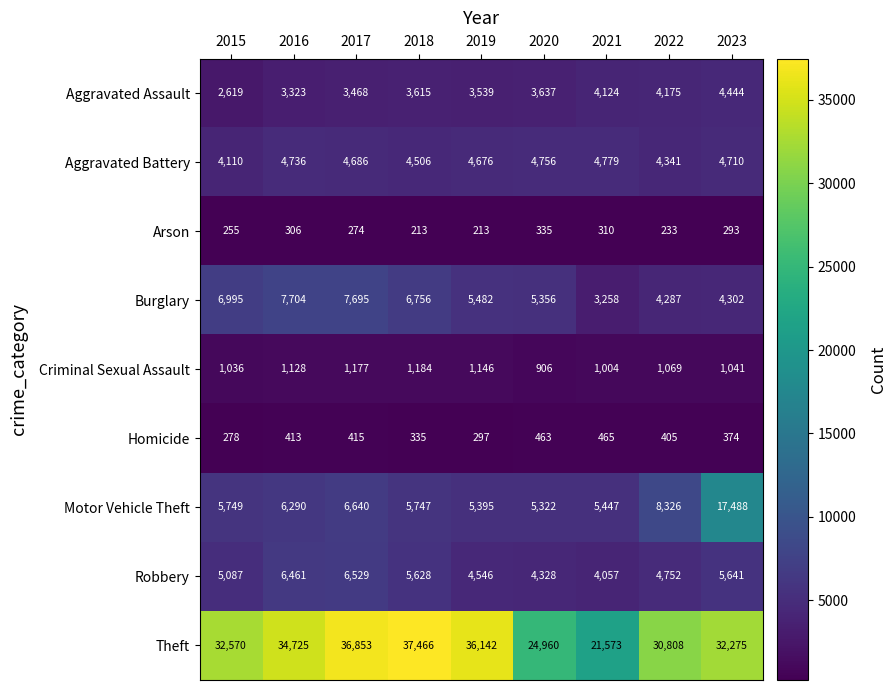

What is the approximate value of Homicide at 2021, to the nearest 50?

450